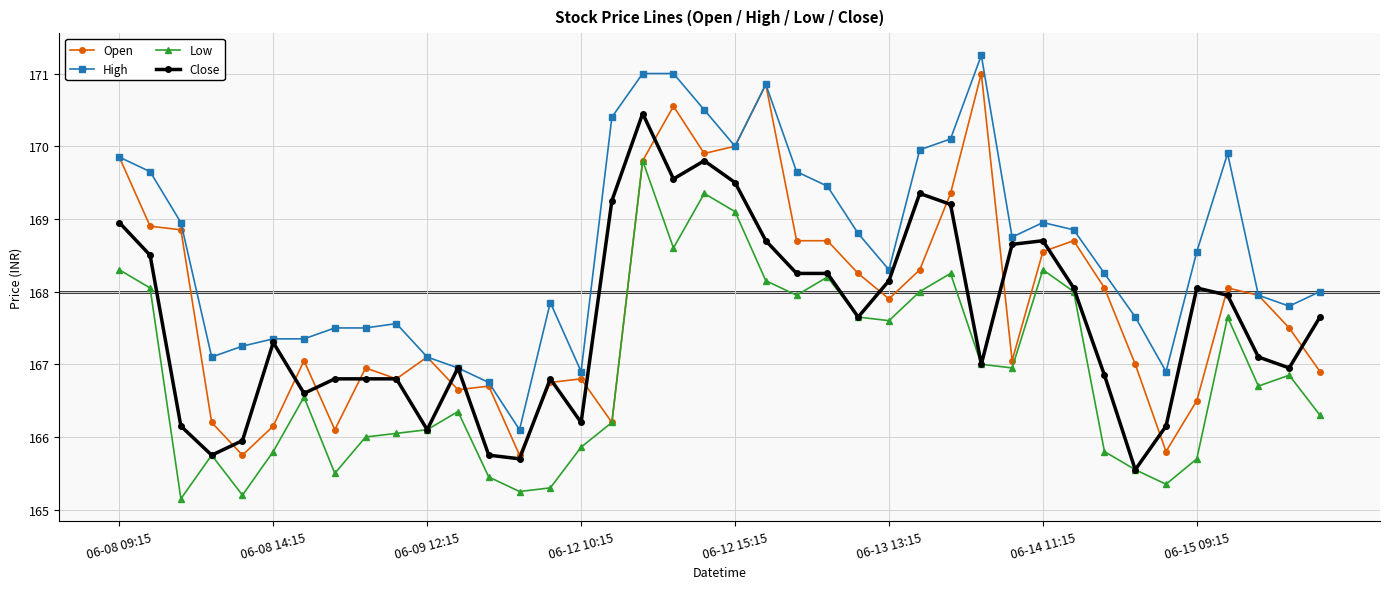

Which series has the largest total across all categories?

High